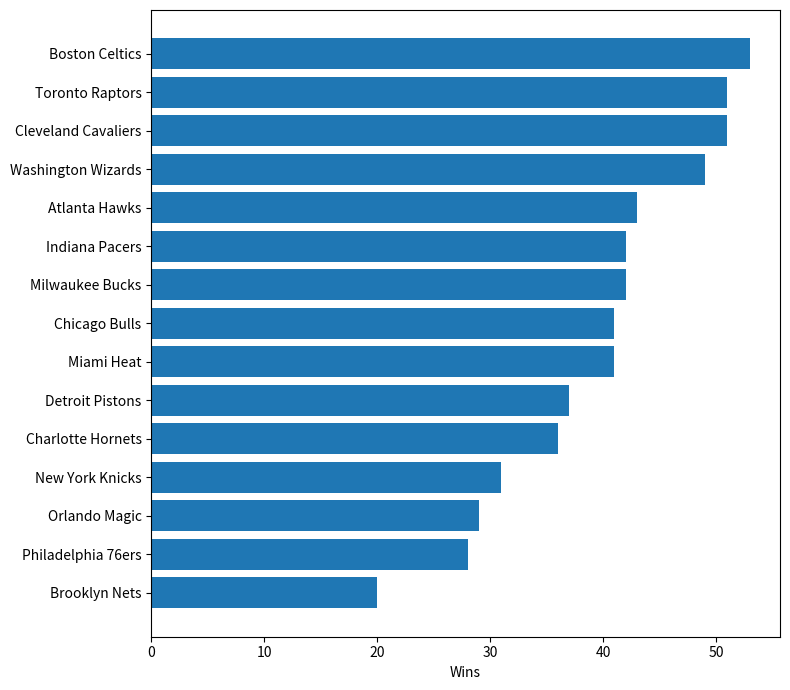

Reading top to bottom, transcribe all the data shown in this chart.

Boston Celtics=53	Toronto Raptors=51	Cleveland Cavaliers=51	Washington Wizards=49	Atlanta Hawks=43	Indiana Pacers=42	Milwaukee Bucks=42	Chicago Bulls=41	Miami Heat=41	Detroit Pistons=37	Charlotte Hornets=36	New York Knicks=31	Orlando Magic=29	Philadelphia 76ers=28	Brooklyn Nets=20